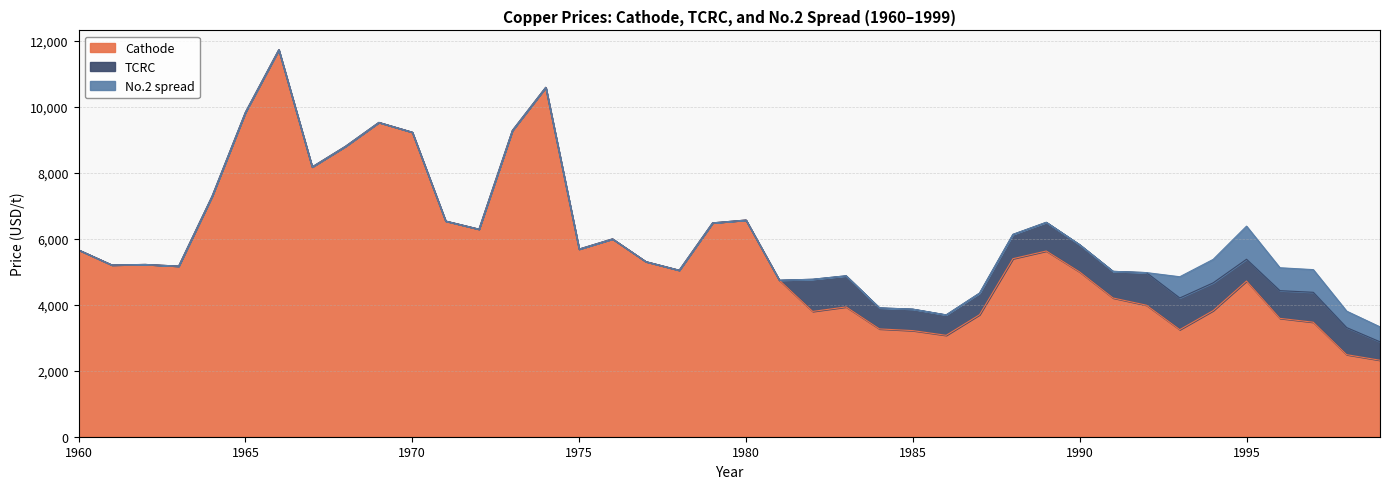

Reading right to left, transcribe all the data shown in this chart.

Cathode: 1999=2318.0	1998=2487.0	1997=3470.1	1996=3586.9	1995=4718.8	1994=3821.5	1993=3245.0	1992=3985.9	1991=4204.3	1990=4993.2	1989=5627.8	1988=5395.4	1987=3697.3	1986=3073.1	1985=3215.7	1984=3266.8	1983=3933.2	1982=3797.2	1981=4742.9	1980=6565.9	1979=6480.7	1978=5045.2	1977=5306.1	1976=5994.3	1975=5685.8	1974=10588.1	1973=9280.4	1972=6289.8	1971=6536.2	1970=9228.0	1969=9525.0	1968=8800.9	1967=8175.4	1966=11726.7	1965=9831.1	1964=7284.6	1963=5169.9	1962=5221.0	1961=5203.6	1960=5661.5
TCRC: 1999=558.0	1998=820.3	1997=906.4	1996=839.2	1995=659.2	1994=841.3	1993=959.2	1992=987.5	1991=807.1	1990=825.1	1989=869.6	1988=735.8	1987=654.3	1986=619.1	1985=650.5	1984=637.6	1983=943.2	1982=974.4	1981=0.0	1980=0.0	1979=0.0	1978=0.0	1977=0.0	1976=0.0	1975=0.0	1974=0.0	1973=0.0	1972=0.0	1971=0.0	1970=0.0	1969=0.0	1968=0.0	1967=0.0	1966=0.0	1965=0.0	1964=0.0	1963=0.0	1962=0.0	1961=0.0	1960=0.0
No.2 spread: 1999=452.2	1998=498.1	1997=686.9	1996=694.3	1995=1003.2	1994=710.6	1993=643.4	1992=0.0	1991=0.0	1990=0.0	1989=0.0	1988=0.0	1987=0.0	1986=0.0	1985=0.0	1984=0.0	1983=0.0	1982=0.0	1981=0.0	1980=0.0	1979=0.0	1978=0.0	1977=0.0	1976=0.0	1975=0.0	1974=0.0	1973=0.0	1972=0.0	1971=0.0	1970=0.0	1969=0.0	1968=0.0	1967=0.0	1966=0.0	1965=0.0	1964=0.0	1963=0.0	1962=0.0	1961=0.0	1960=0.0